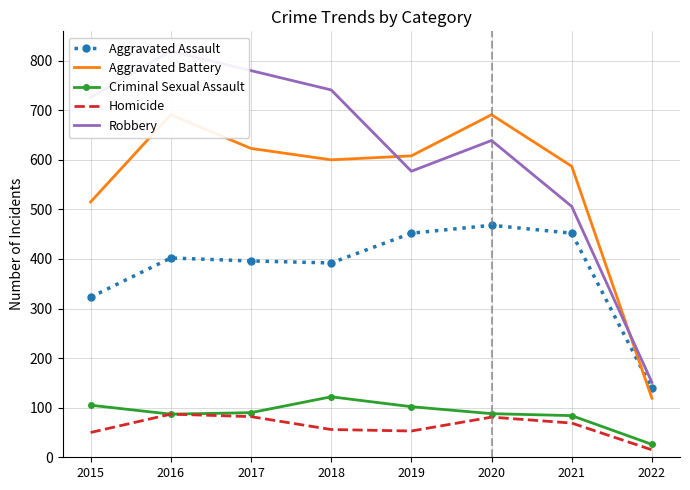

Where is Robbery nearest to the value 485?

2021